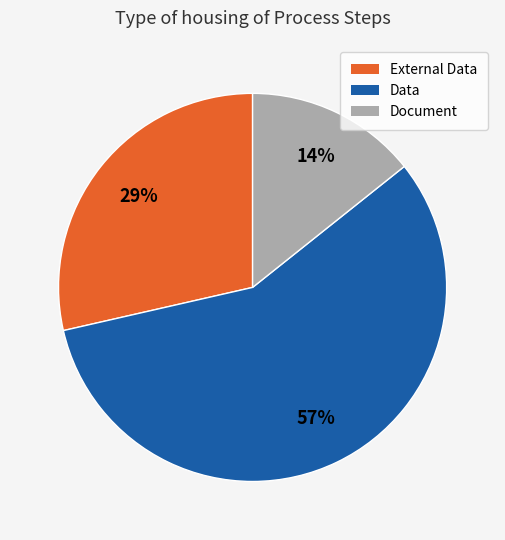

Does any single category account for the majority?

Yes